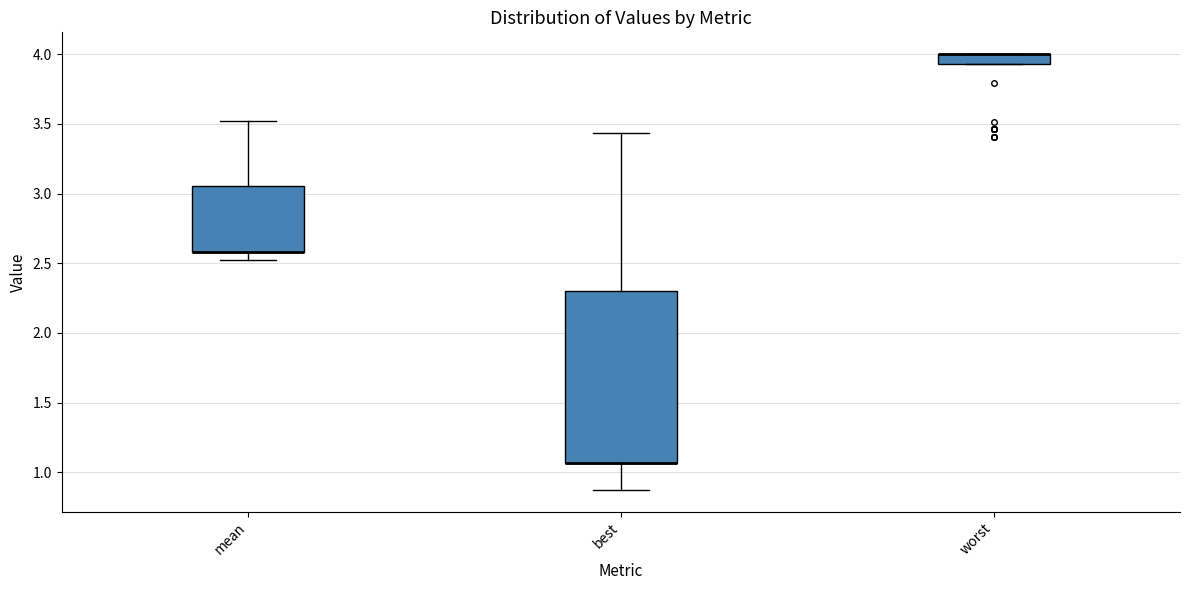

Which box is the tallest, from its lower edge to its upper edge?

best